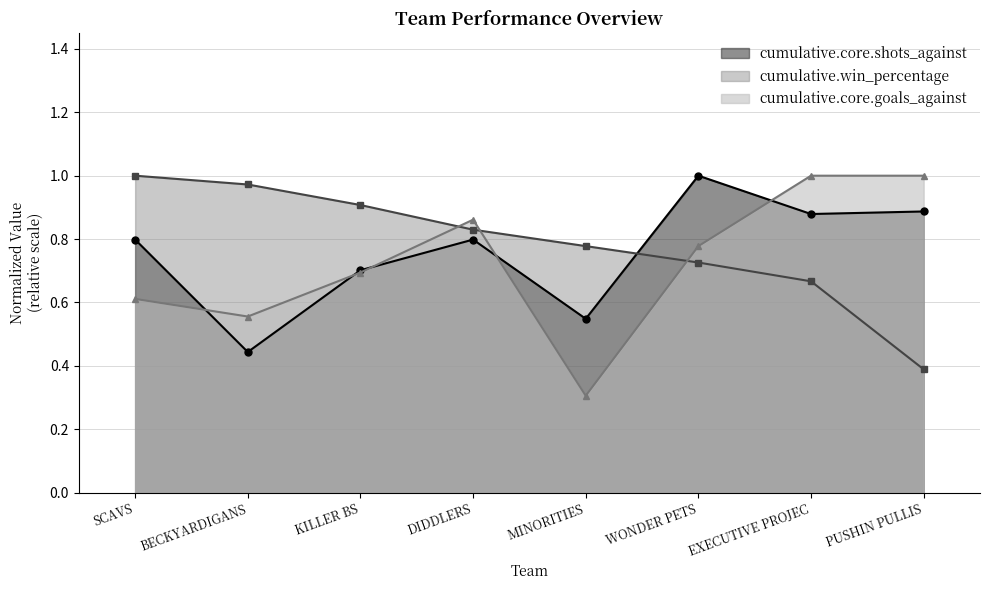

List the labels in order of cumulative.core.shots_against value, largest first.

WONDER PETS, PUSHIN PULLIS, EXECUTIVE PROJEC, SCAVS, DIDDLERS, KILLER BS, MINORITIES, BECKYARDIGANS